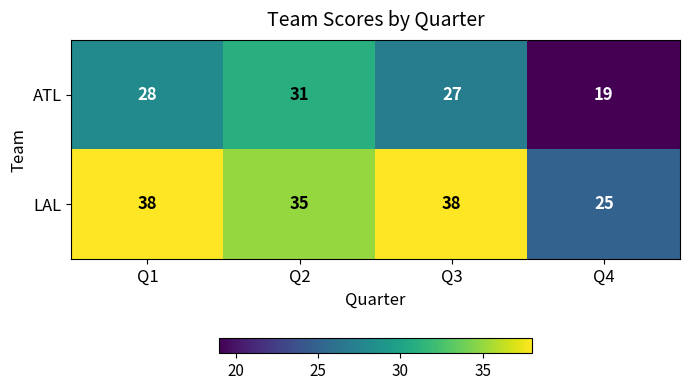

How many LAL values are between 35 and 38?

3